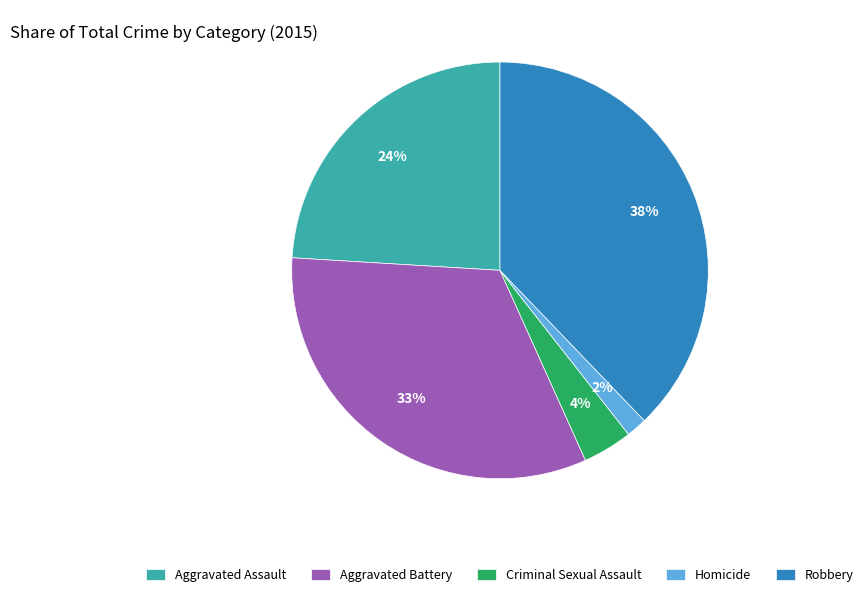

To the nearest percent, what portion does Aggravated Assault represent?

24%